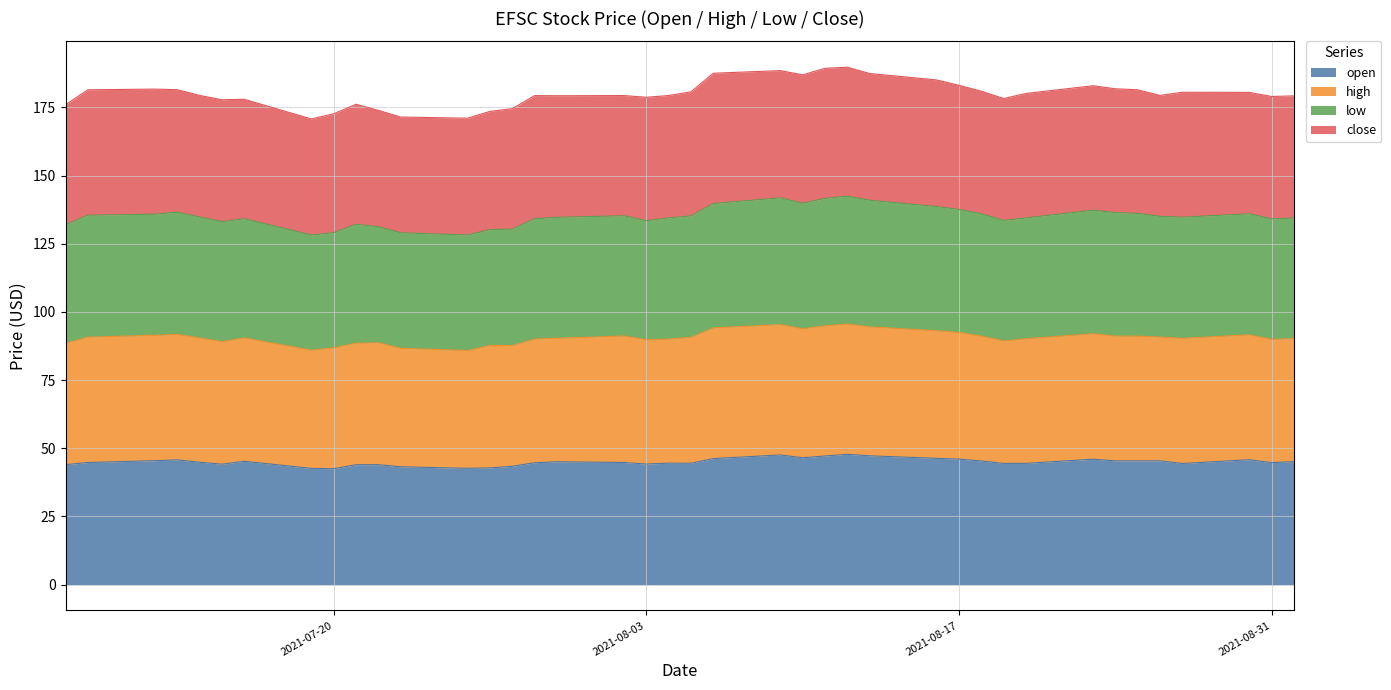

At which category does open reach its first local peak?

2021-07-13